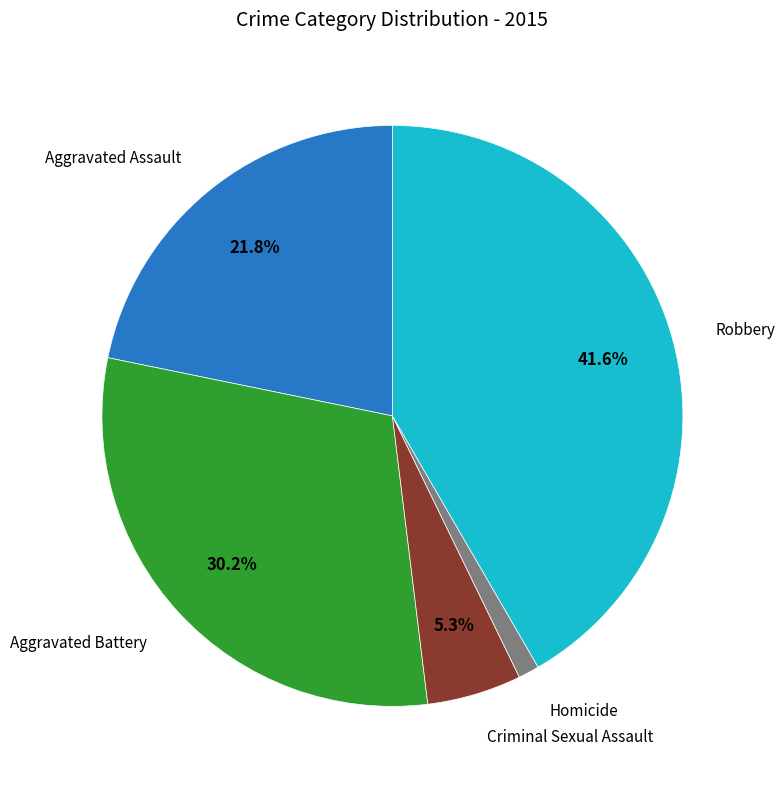

Count the number of slices in the pie.

5